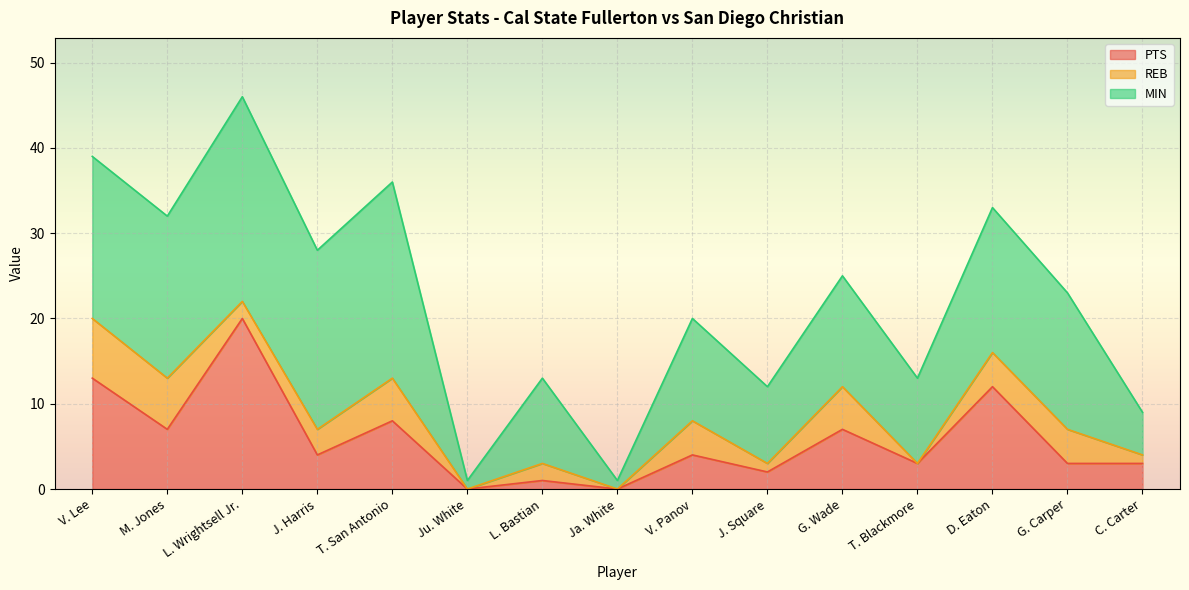

At which label does PTS reach its peak?

L. Wrightsell Jr.